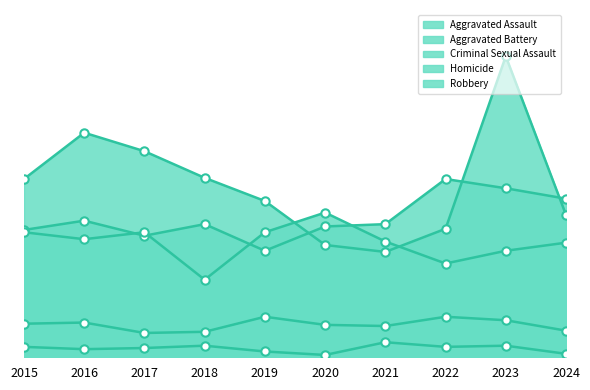

How many lines are shown in the chart?

5